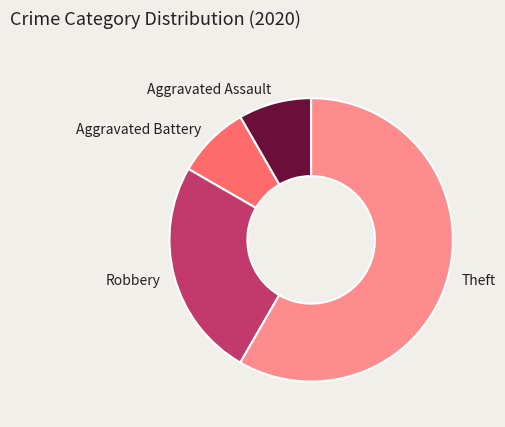

Count the number of slices in the pie.

4